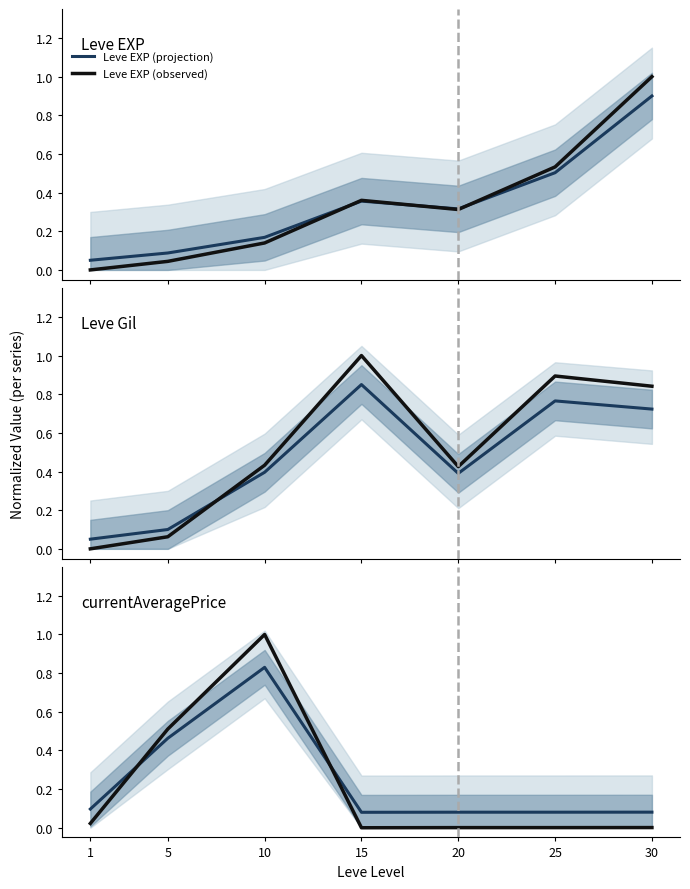

True or false: Leve EXP (observed) has a value of 0.1 at 10.

True